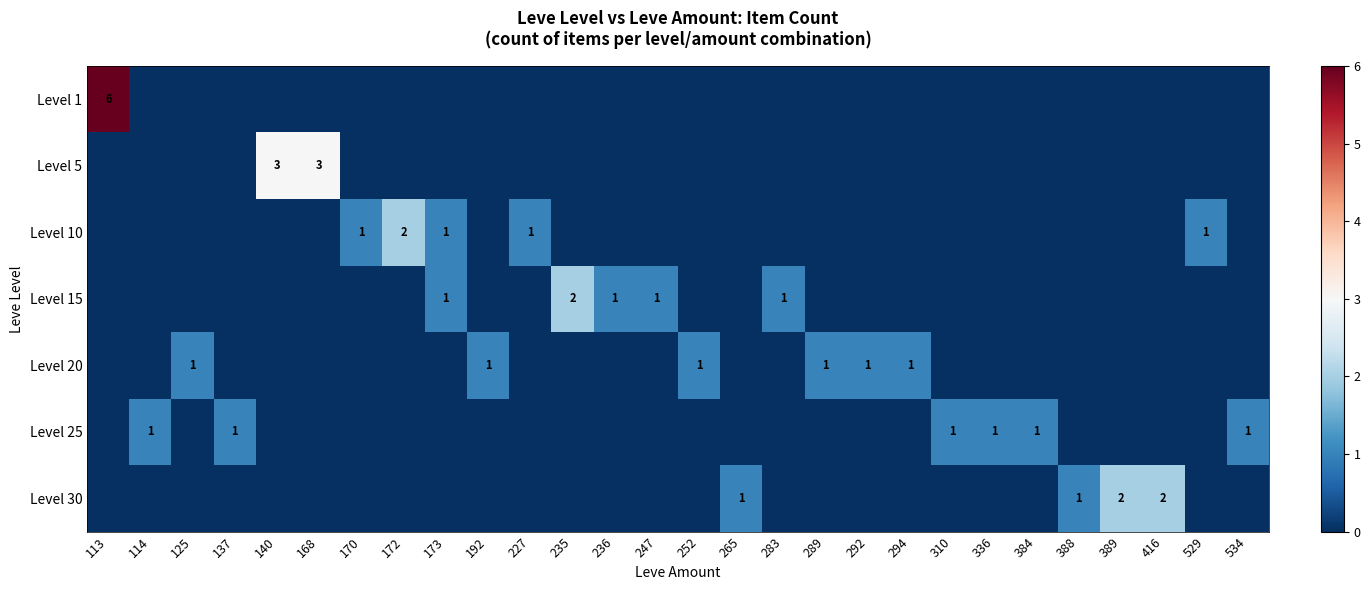

The Level 20 series shows 0 at 389. True or false?

True